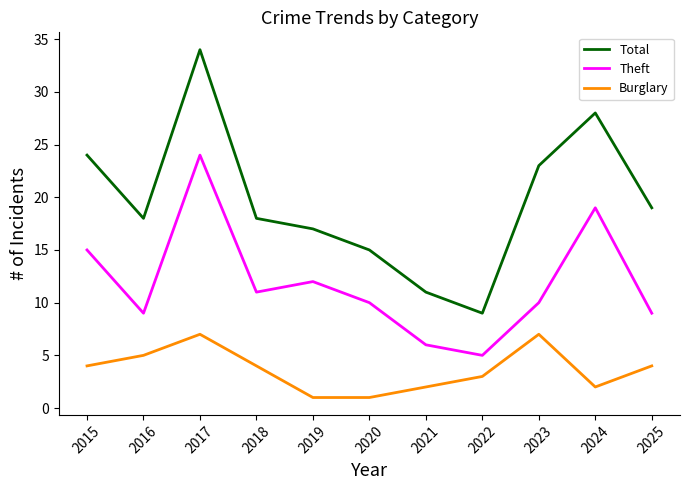

How many interior local valleys does the Total series have?

2